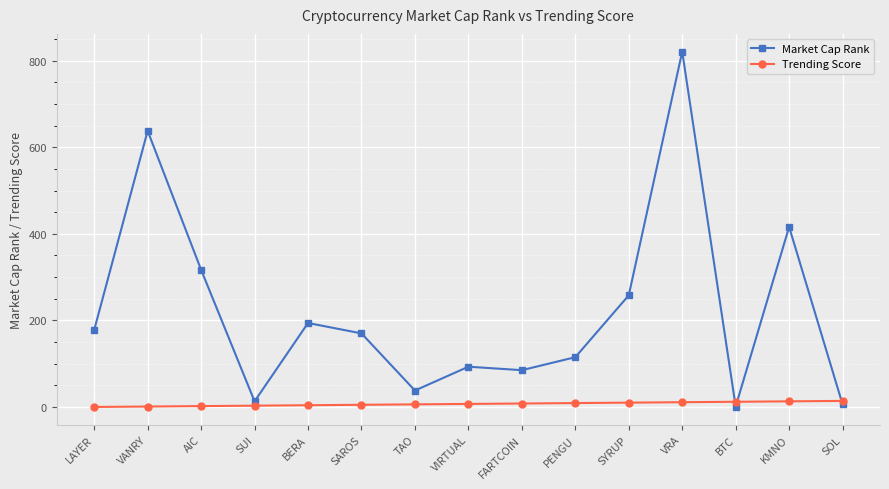

Is the value of Market Cap Rank at PENGU greater than the value of Trending Score at SAROS?

Yes